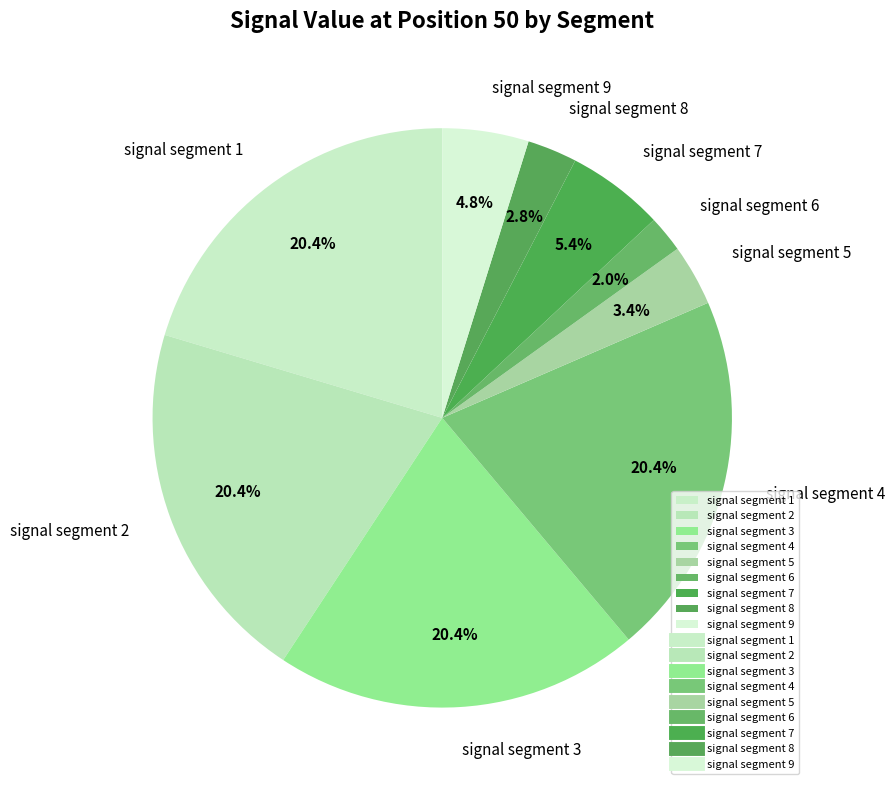

Is it true that signal segment 3 is 20% of the pie?

True